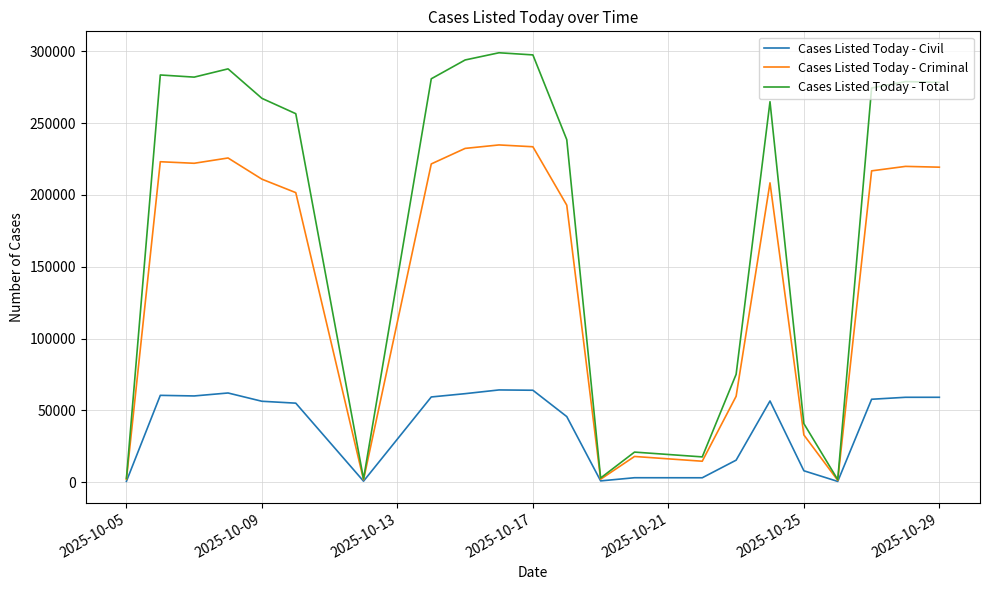

Which series has the largest total across all categories?

Cases Listed Today - Total